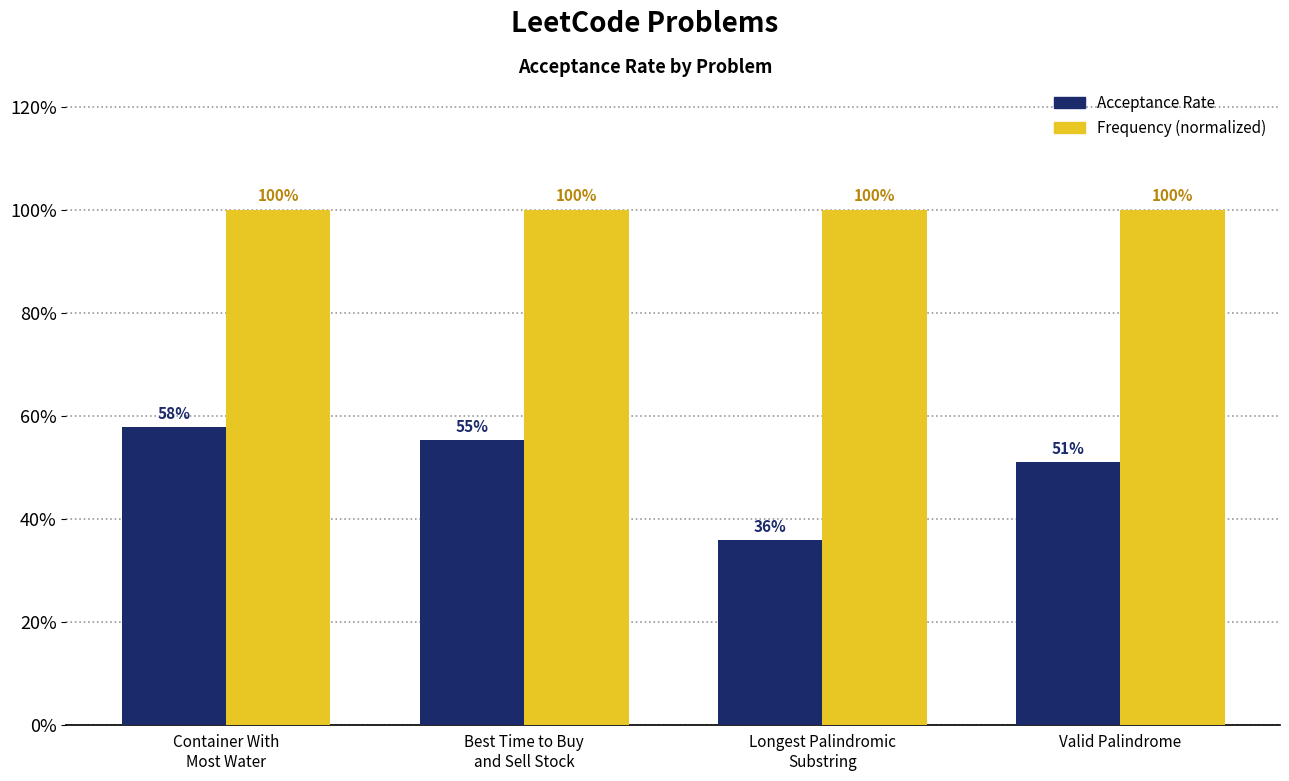

What is the sum of all Frequency (normalized) values?

4.0